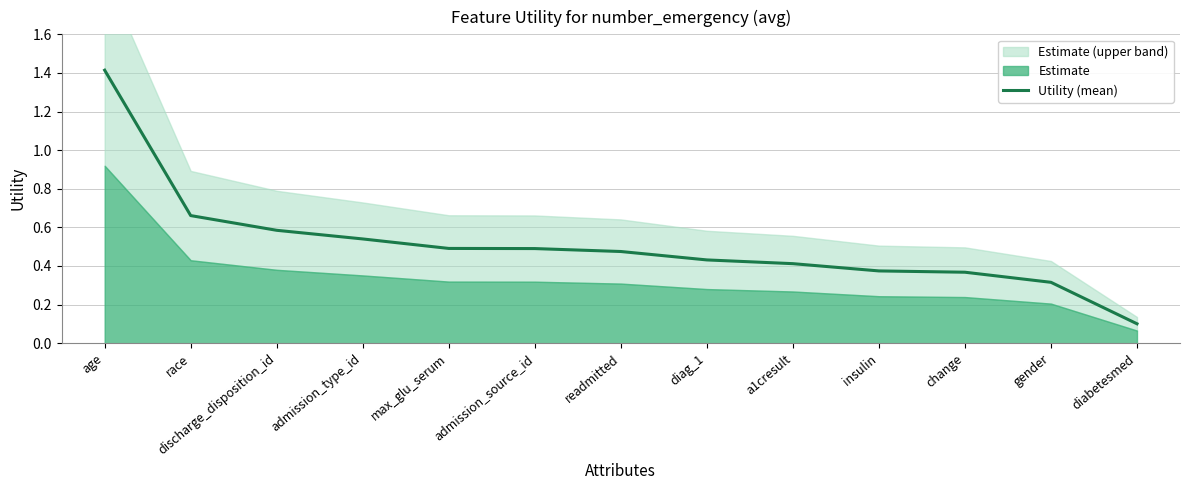

List the labels in order of value, smallest first.

diabetesmed, gender, change, insulin, a1cresult, diag_1, readmitted, admission_source_id, max_glu_serum, admission_type_id, discharge_disposition_id, race, age